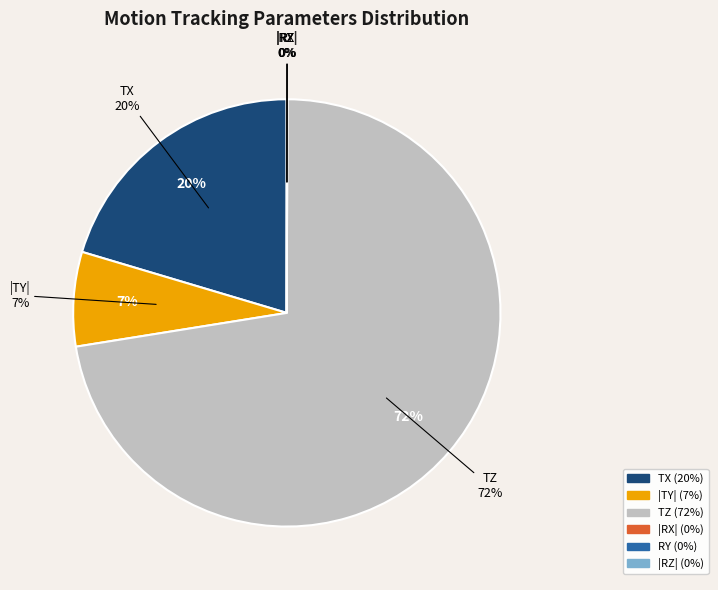

Does TZ account for over 50% of the chart?

Yes